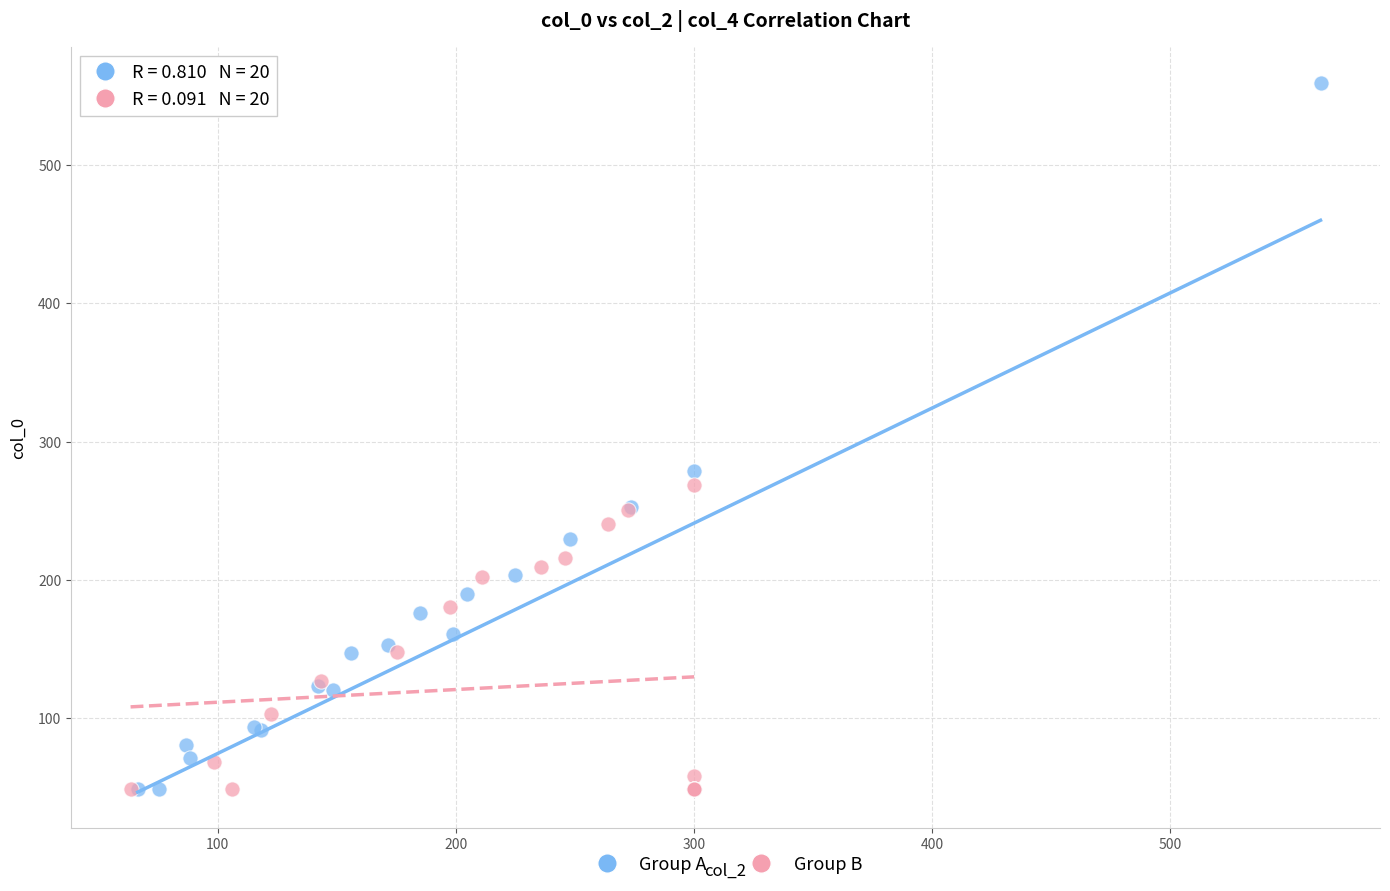

Which series has the widest spread of Y values?

Group A